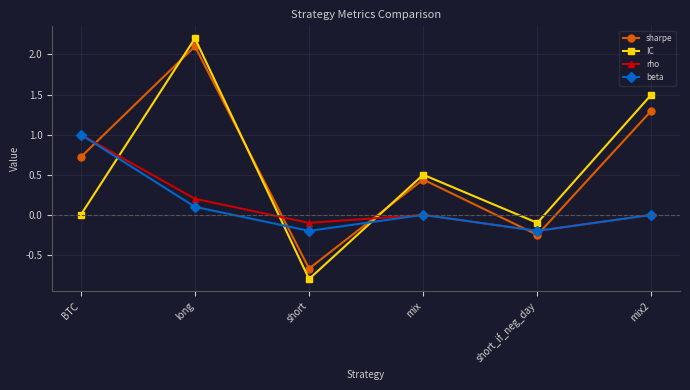

How many intersections are there between sharpe and IC?

3